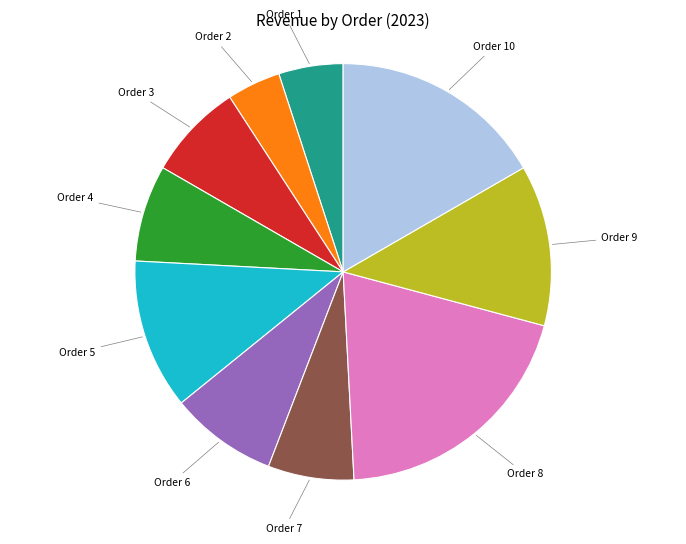

True or false: Order 2 accounts for 4% of the total.

True